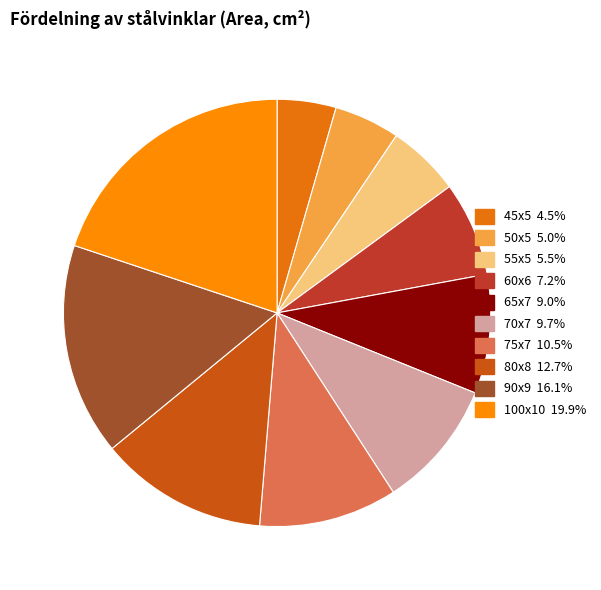

Do 55x5 and 70x7 together represent more than half of the pie?

No